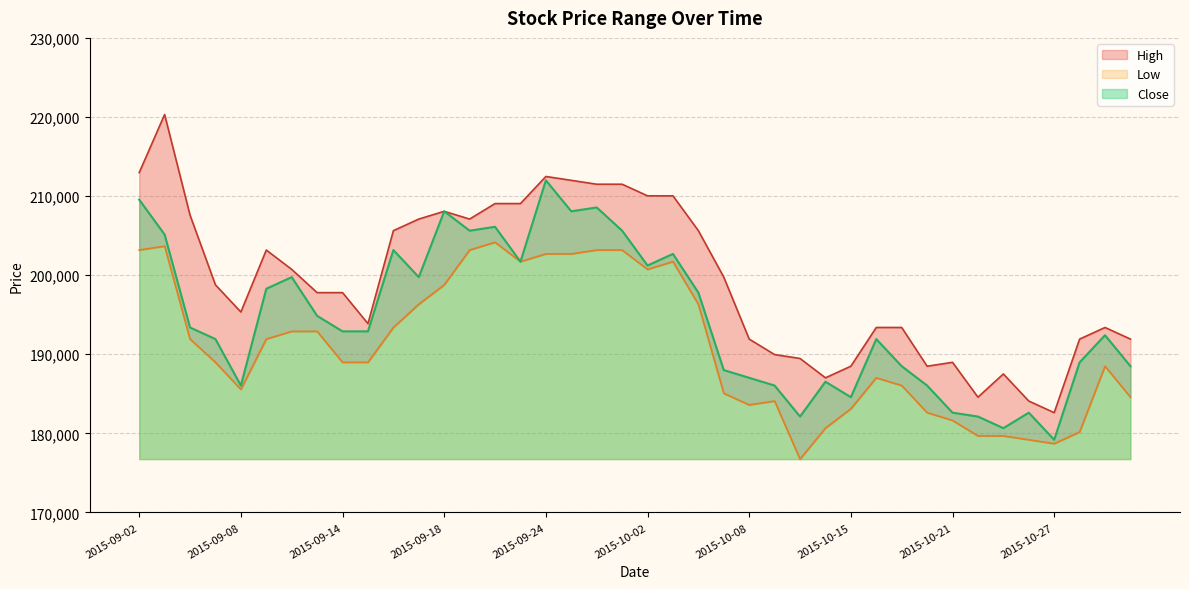

The value of Low at 2015-10-27 is 178697. True or false?

True